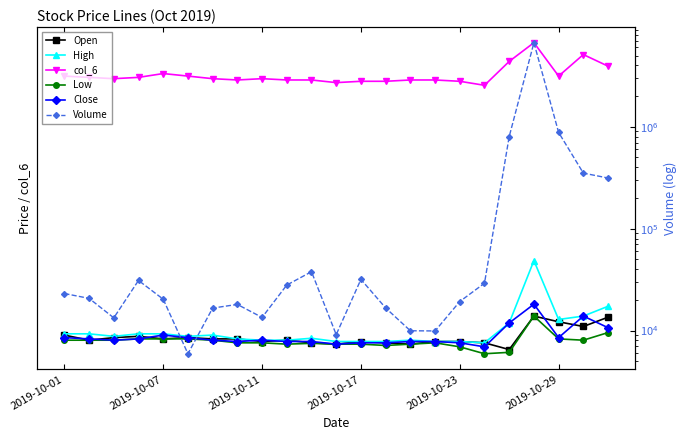

What position from the left is 2019-10-17?

13